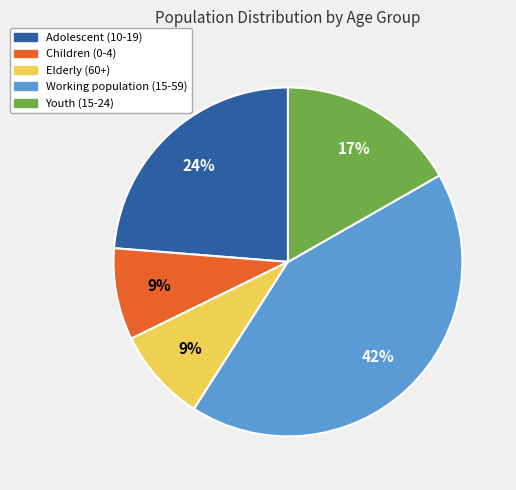

Do Youth (15-24) and Adolescent (10-19) together represent more than half of the pie?

No